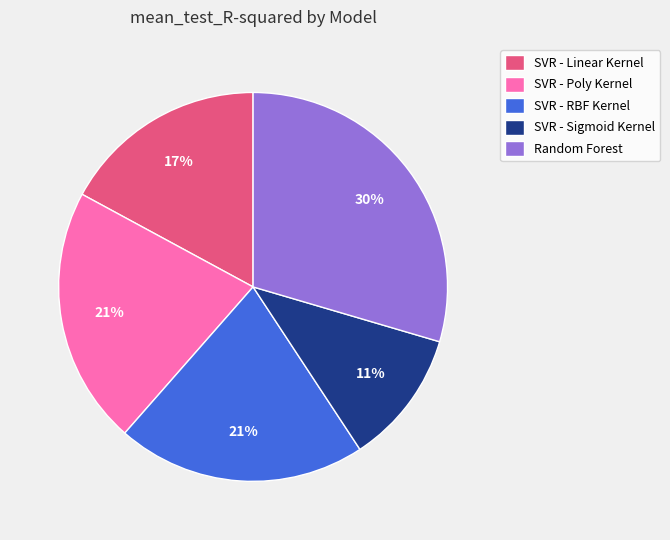

Do SVR - Poly Kernel and SVR - Linear Kernel together represent more than half of the pie?

No